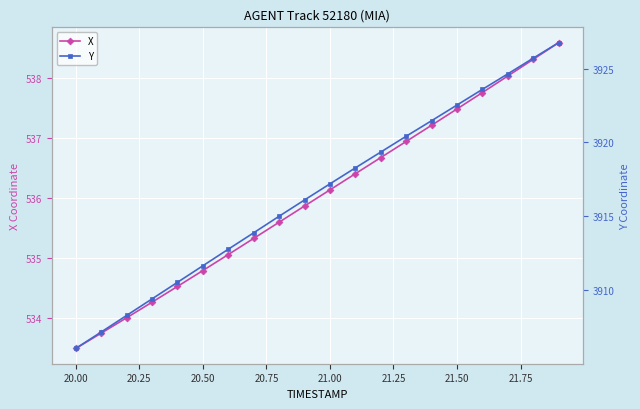

True or false: Y and X cross at least once.

False